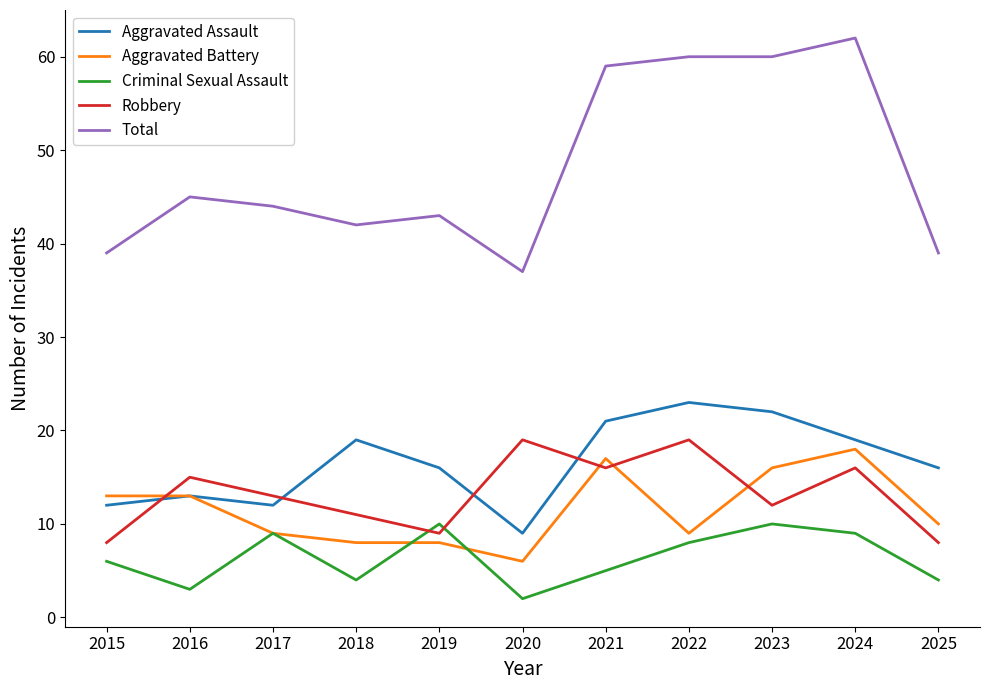

After their last crossing, which series has the higher values: Aggravated Battery or Robbery?

Aggravated Battery